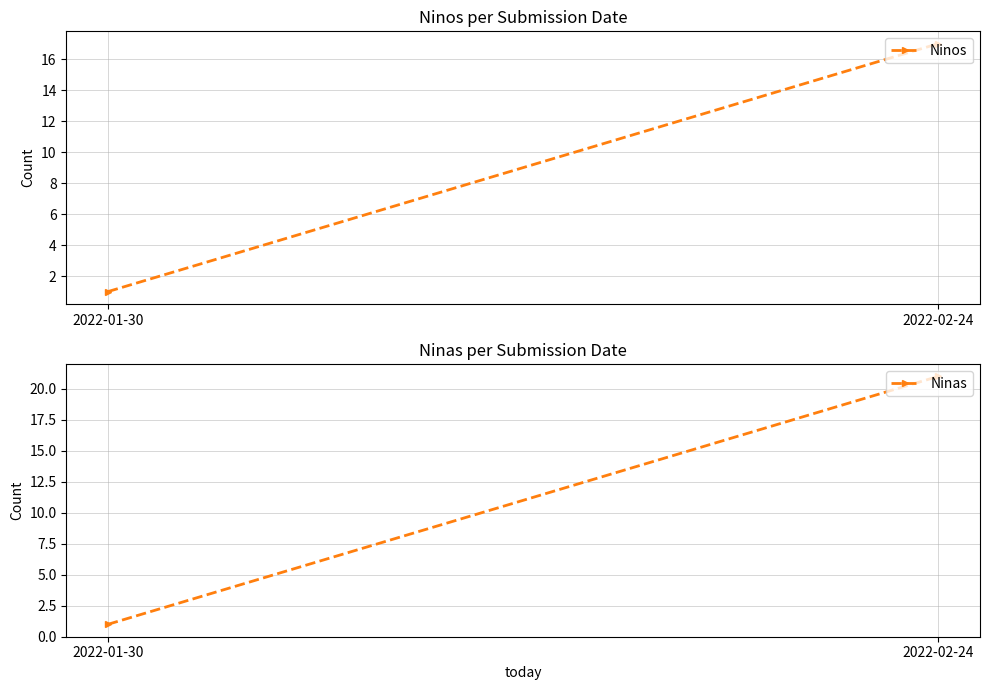

Is it true that Ninos equals 1 at 2022-01-30?

True